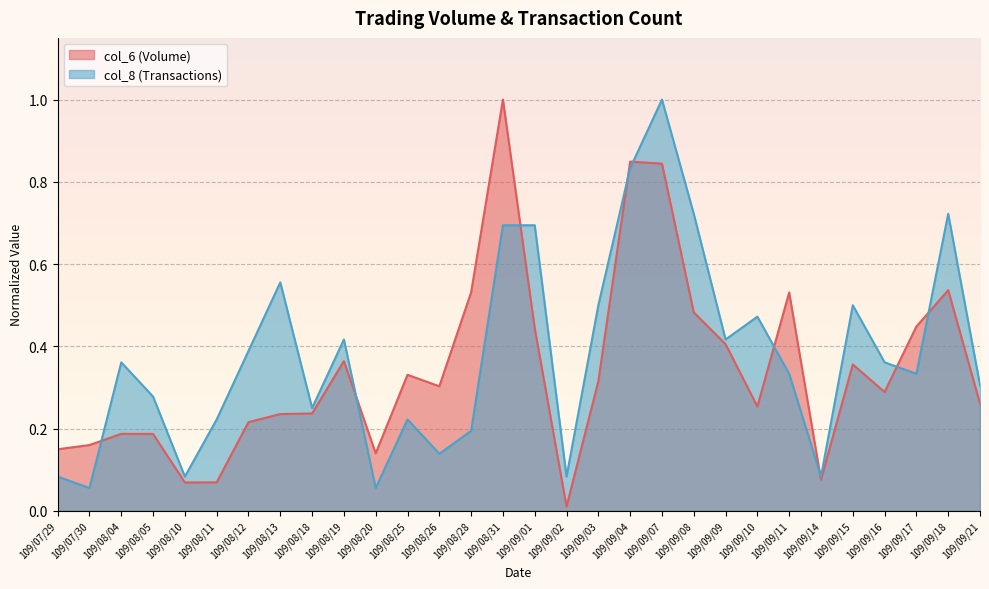

At how many categories does at least one series exceed 0?

30